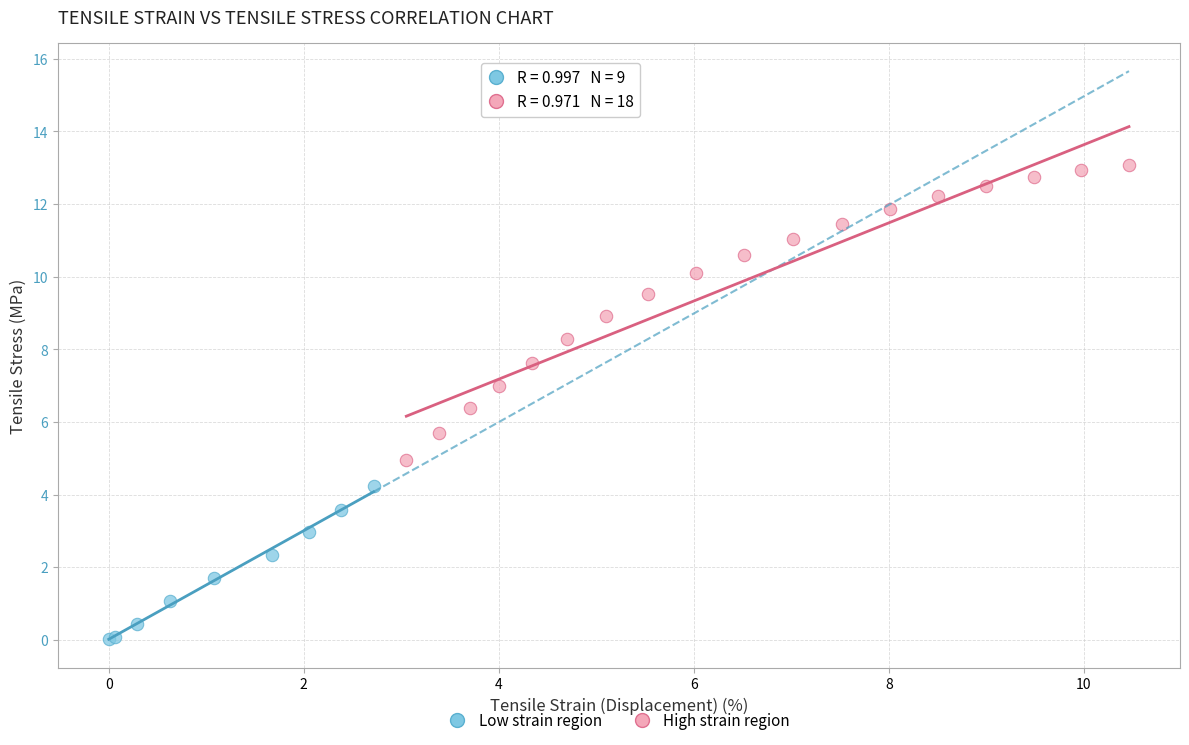

Which series contains the highest Y value?

High strain region